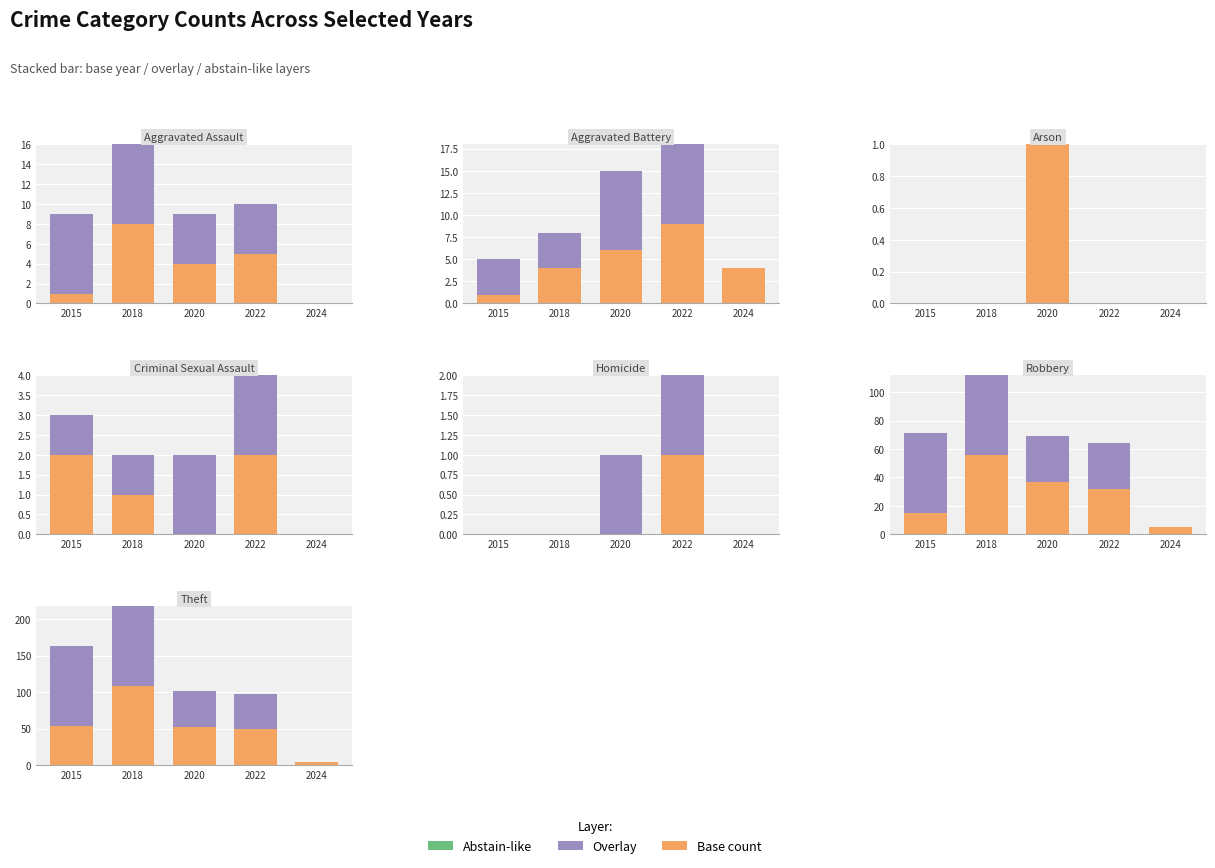

How many groups of bars are there?

5